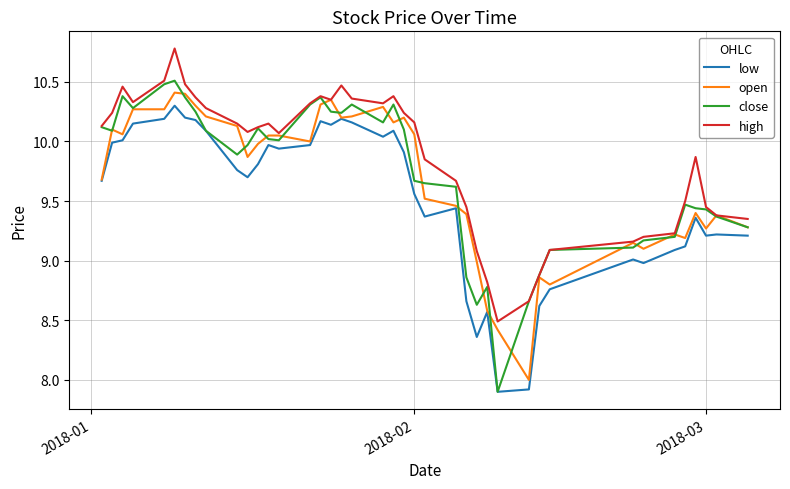

Which series has the largest total across all categories?

high